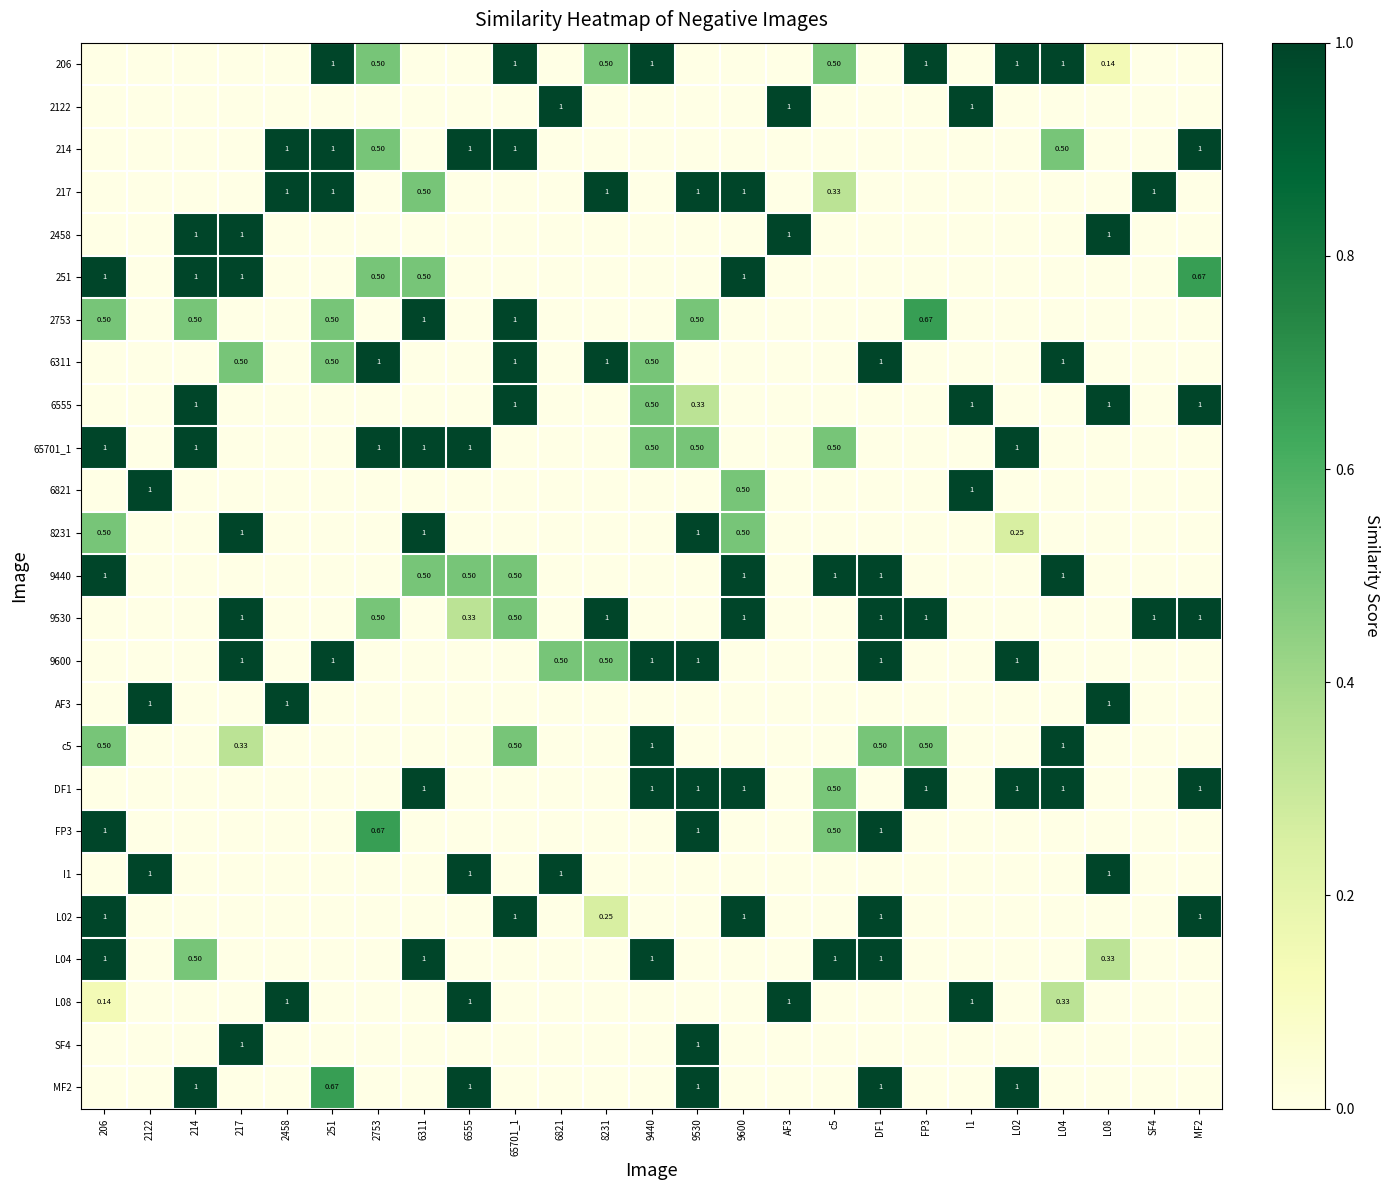

The 251 series shows 0.0 at L08. True or false?

True